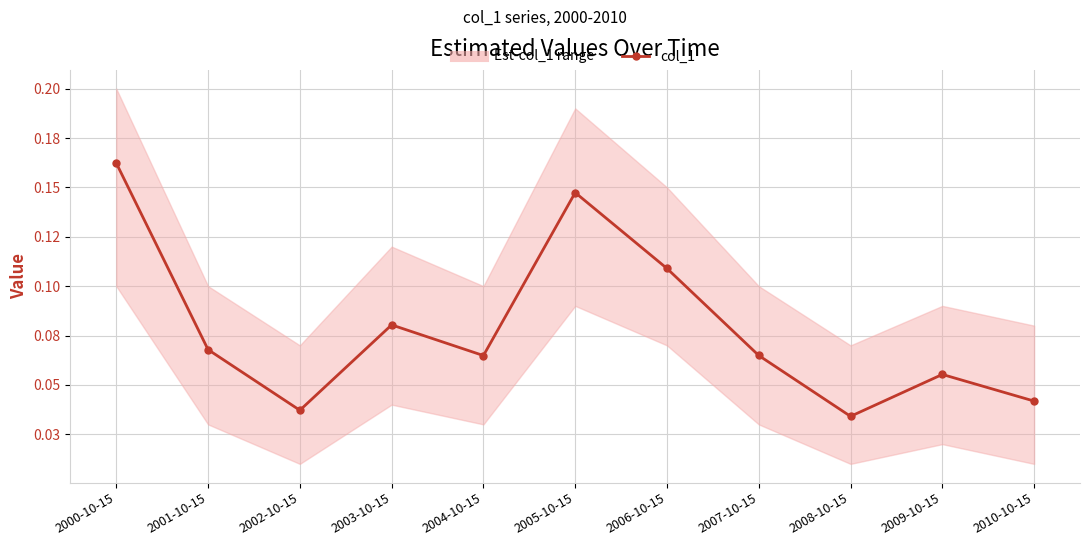

True or false: there are more than 0 points higher than both neighbors.

True